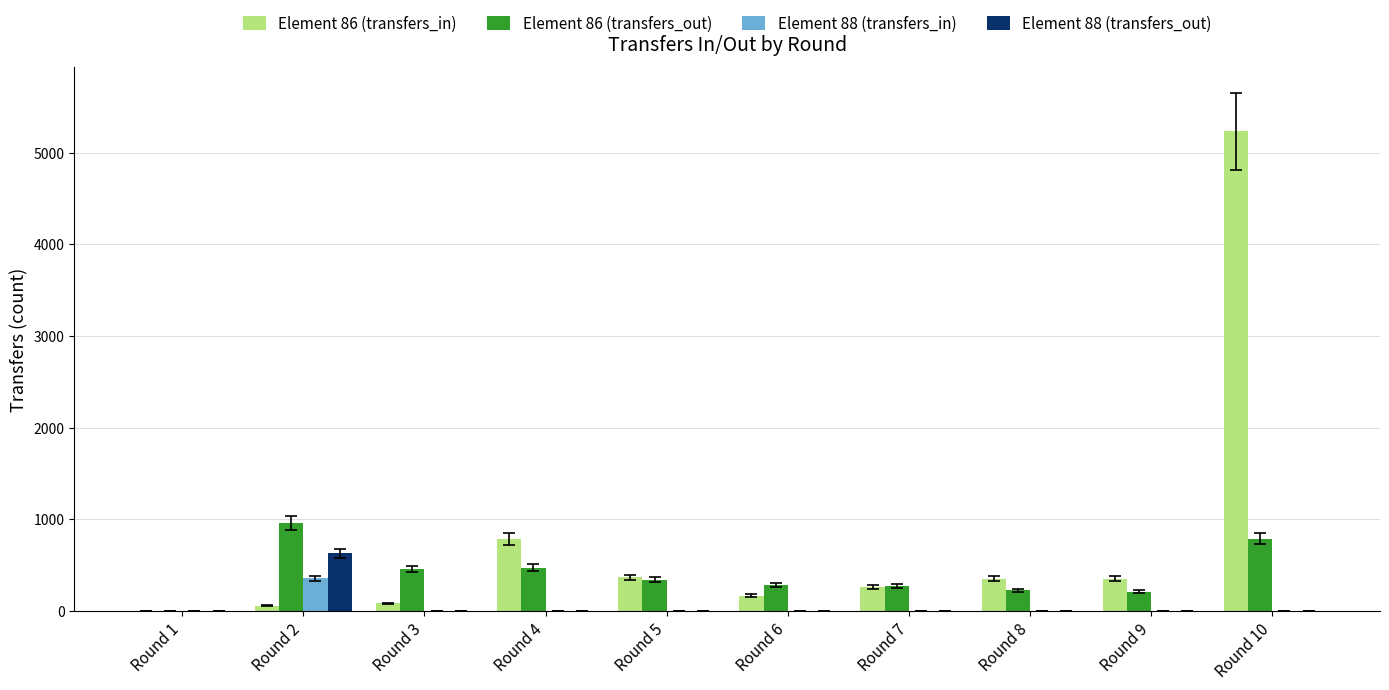

At which label does Element 88 (transfers_in) reach its peak?

Round 2